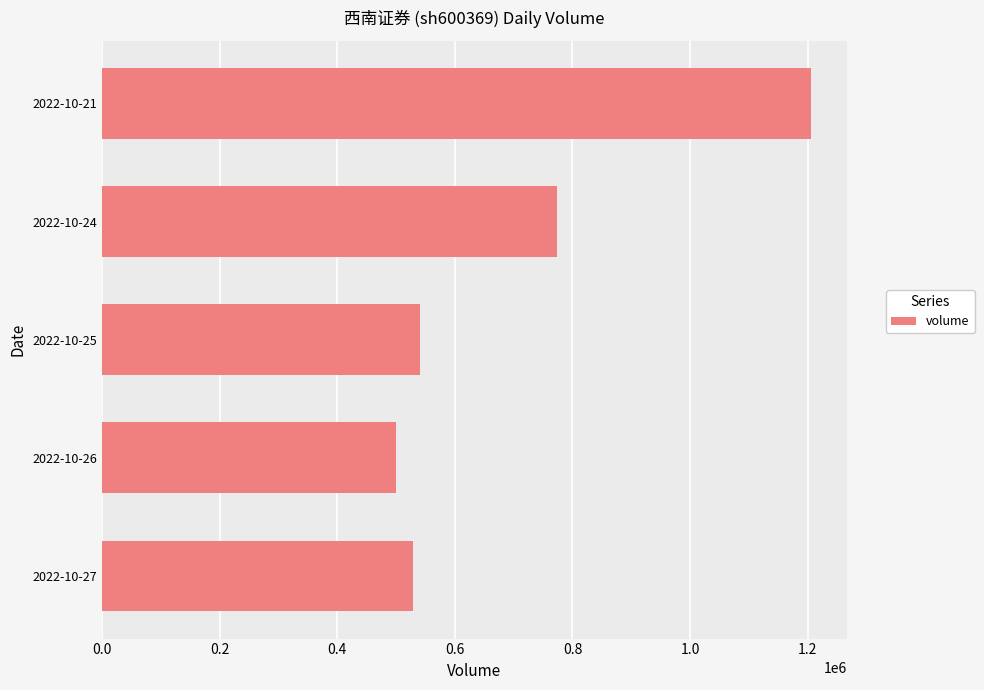

Which has a higher value, 2022-10-25 or 2022-10-24?

2022-10-24